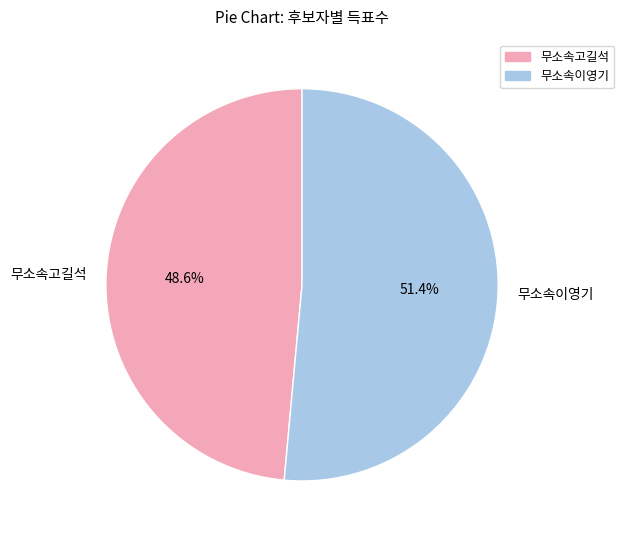

What is the largest slice in the pie chart?

무소속이영기